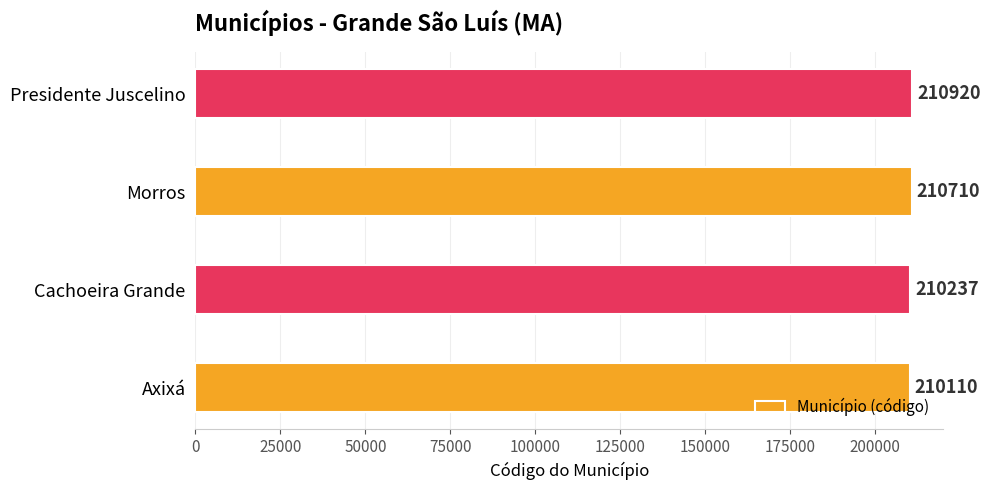

Is it true that the value at Cachoeira Grande is 210237?

True